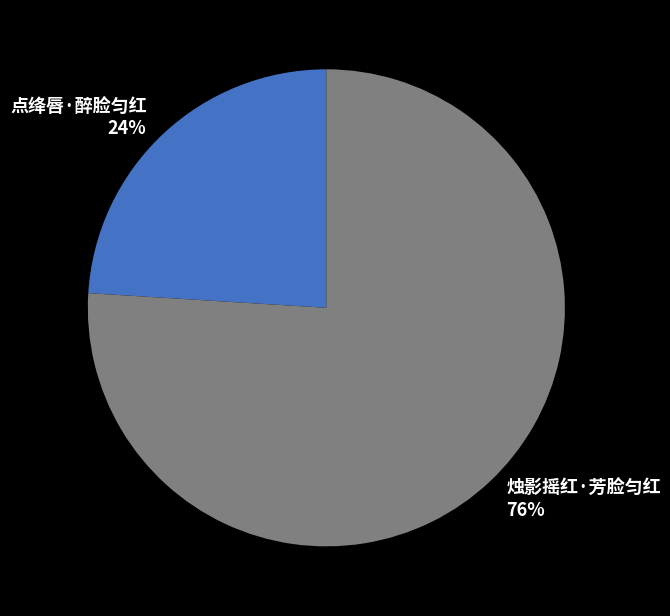

How many segments does this pie chart have?

2